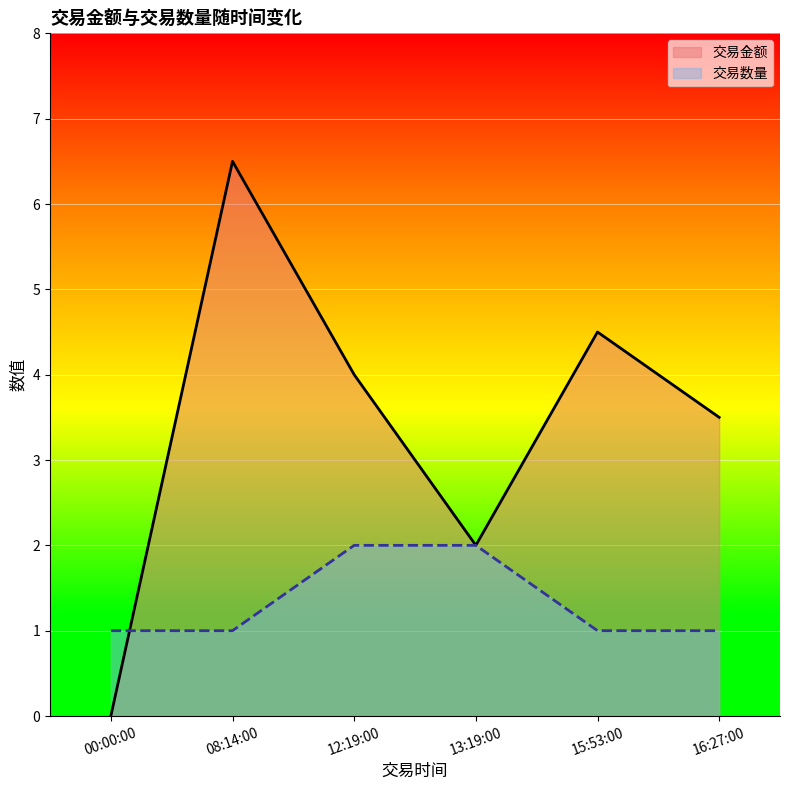

At how many categories does at least one series exceed 3?

4